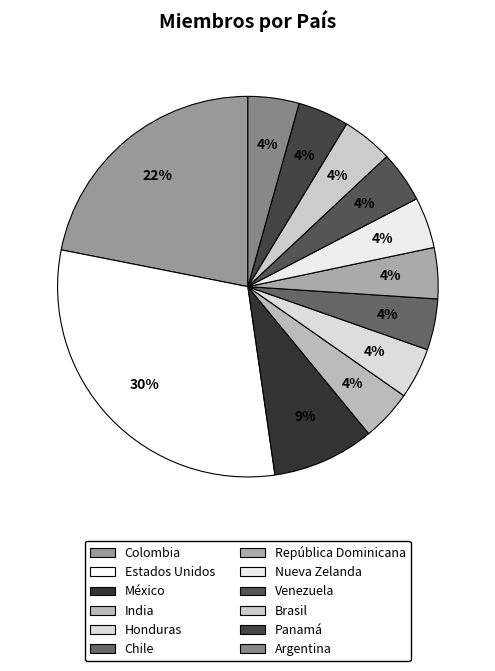

How many slices are in this pie chart?

12